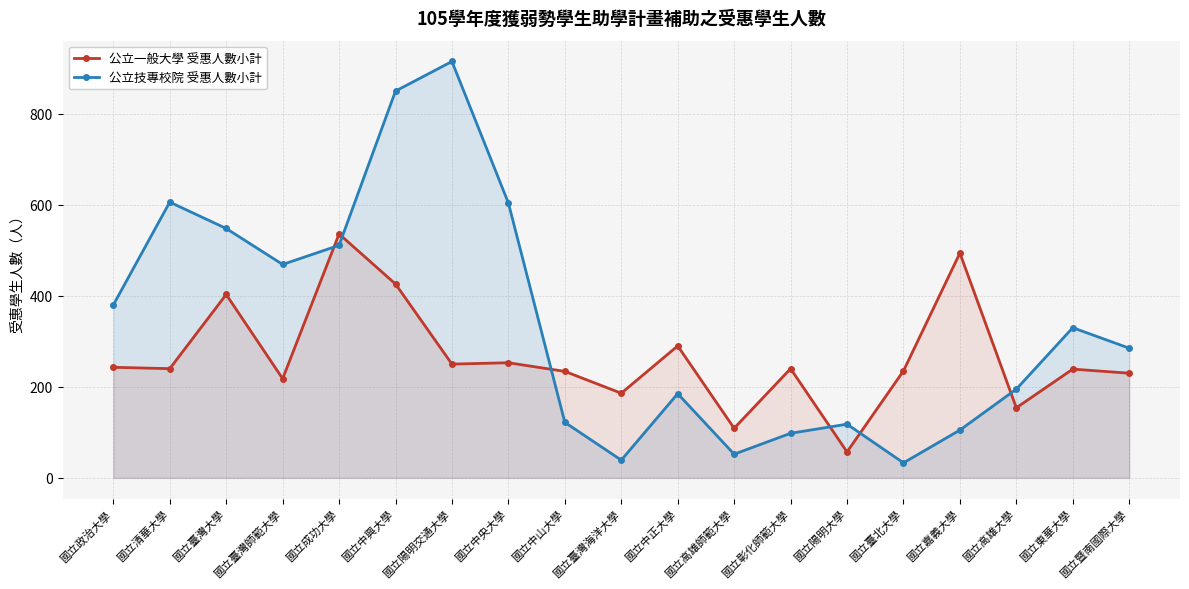

How many values in the 公立一般大學 受惠人數小計 series exceed 240?

8